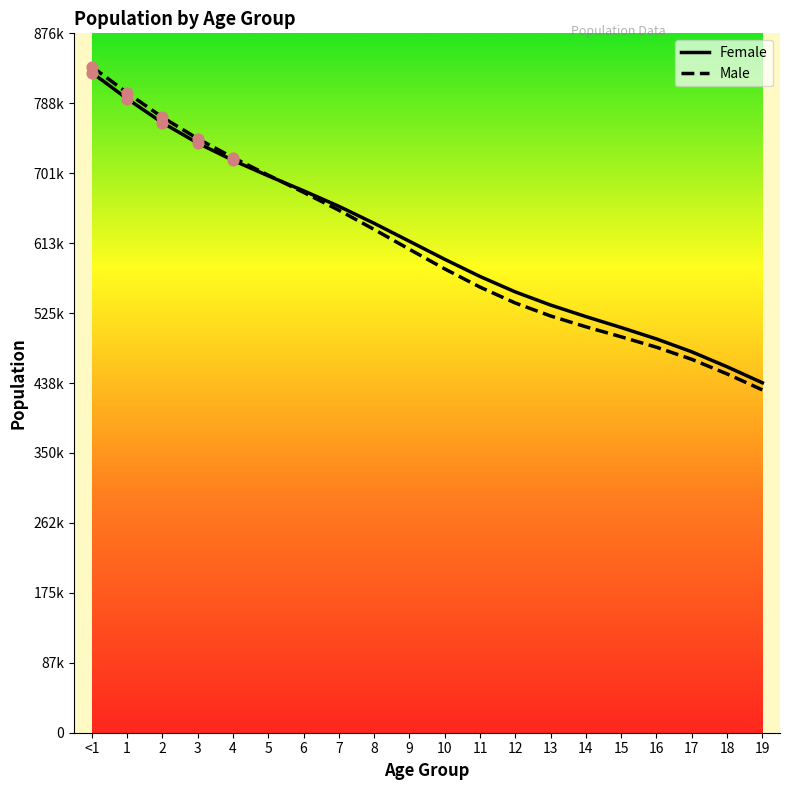

What are all the series names shown in the legend?

Female, Male